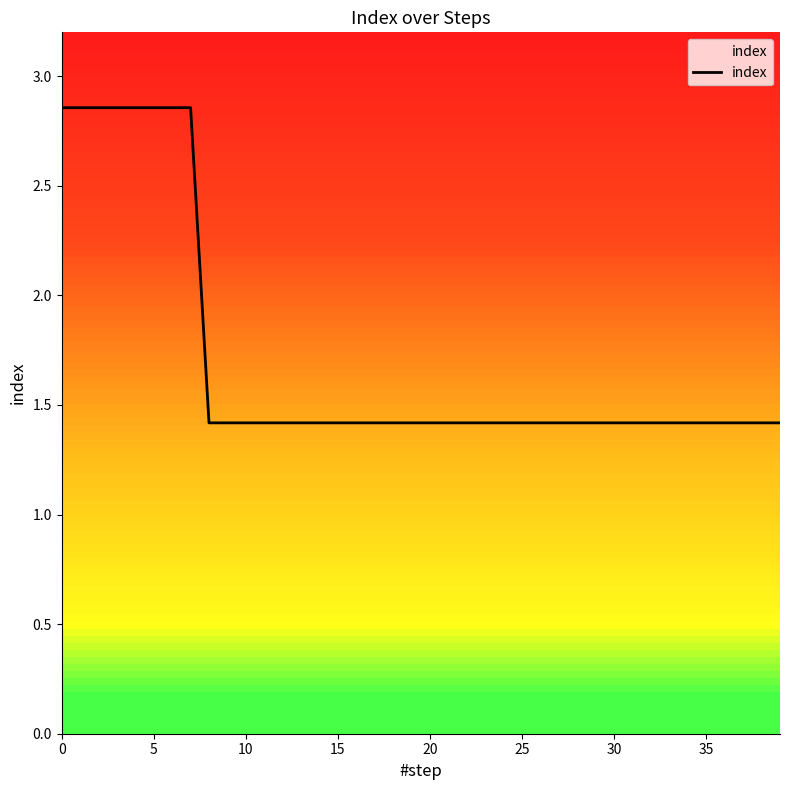

Does the chart have visible grid lines?

No